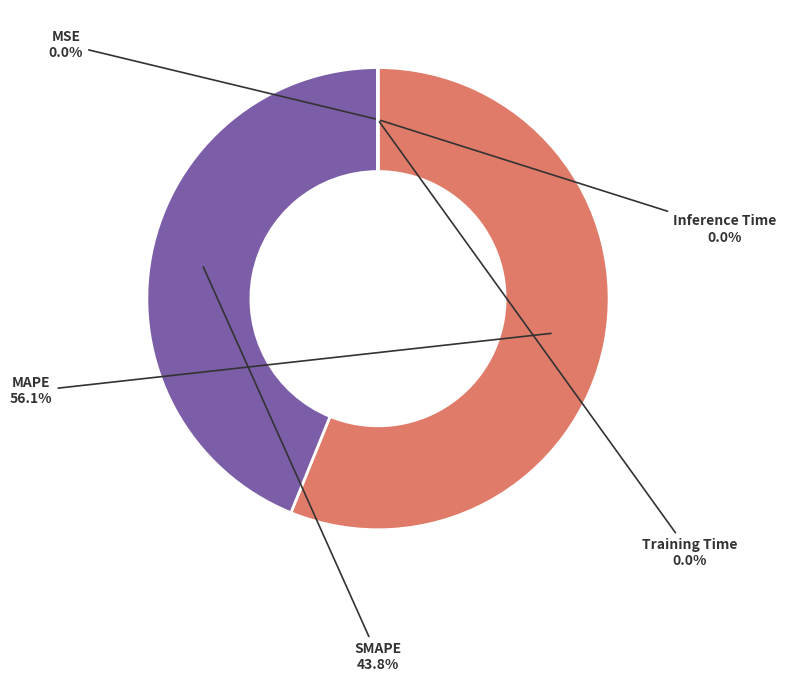

To the nearest percent, what is the combined percentage of MAPE and SMAPE?

100%